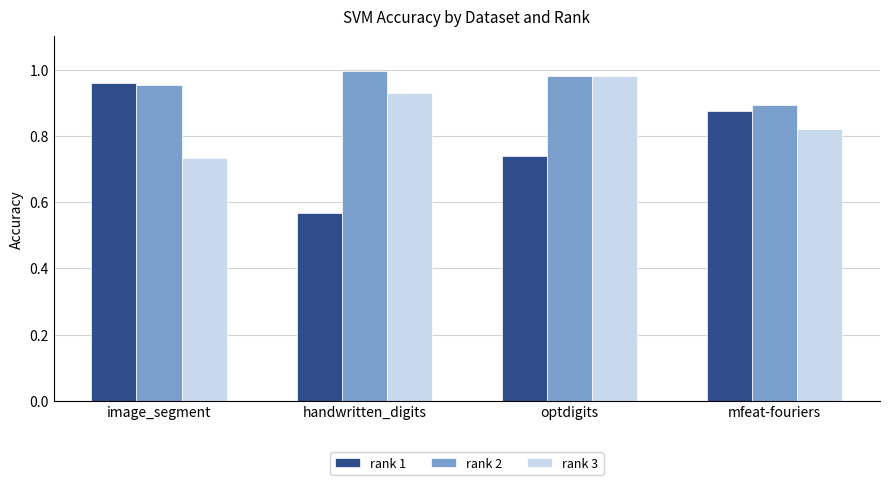

What position from the right is handwritten_digits?

3